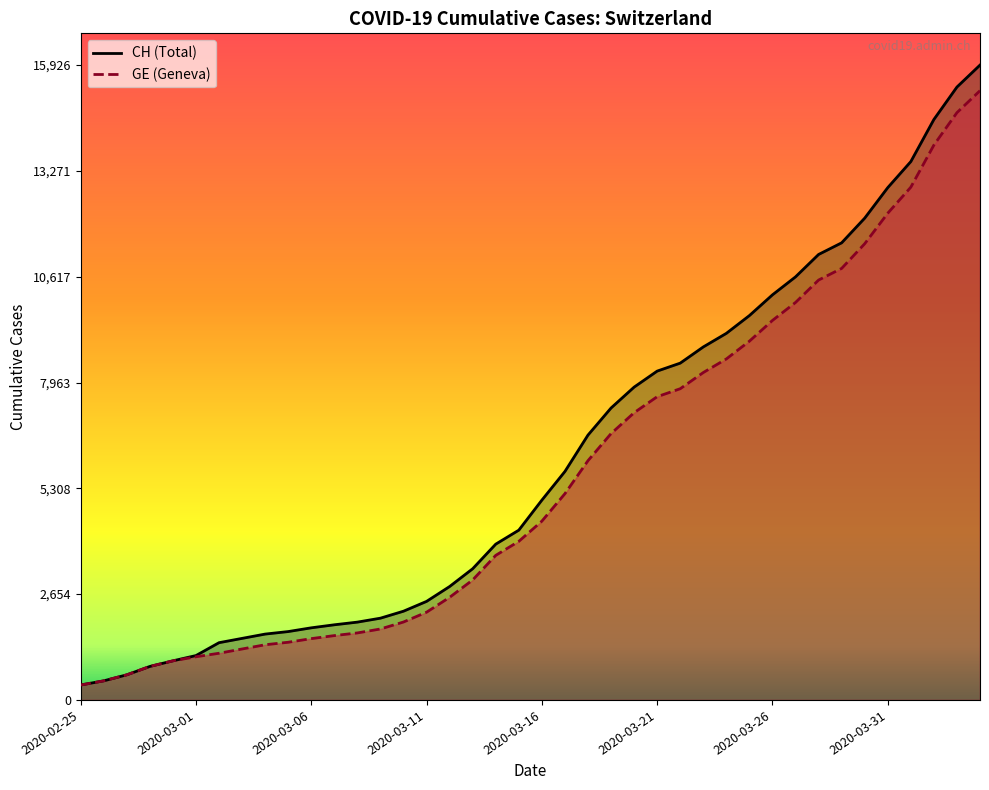

What is the difference between the maximum and minimum values in the CH series?

15551